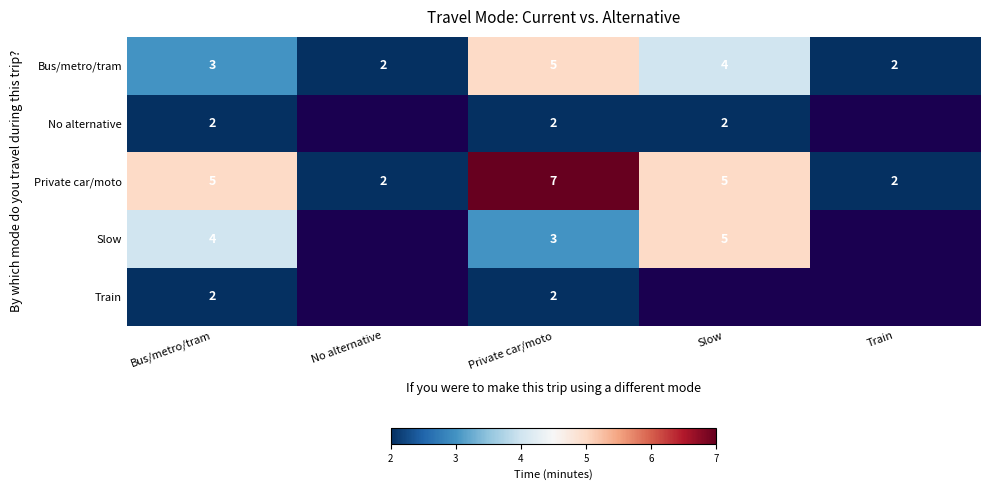

Is it true that Bus/metro/tram equals 3 at Bus/metro/tram?

True